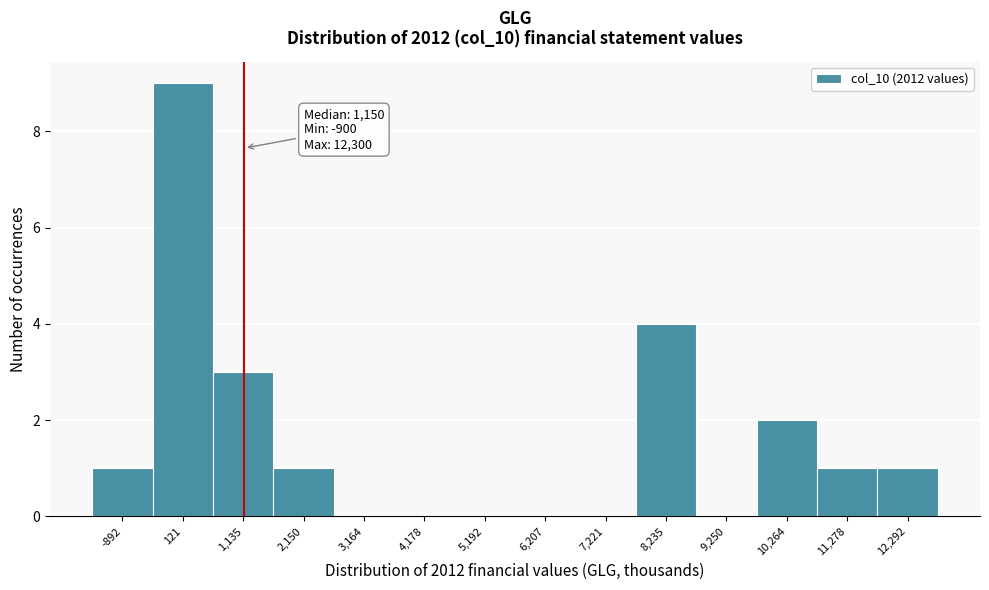

Over which range of the x-axis is the bar tallest?

-400 to 600